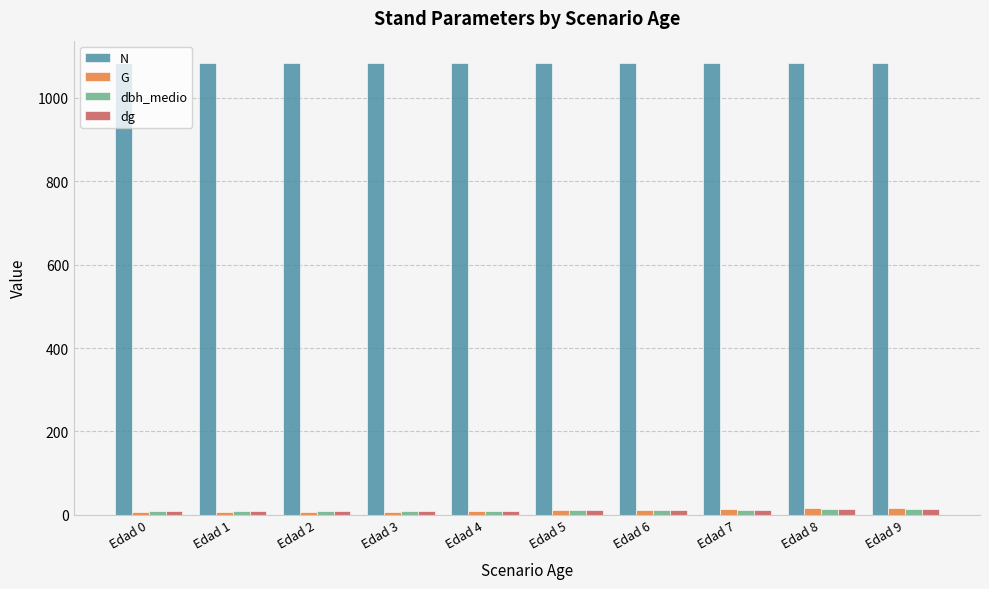

What is the sum of all dbh_medio values?

107.2